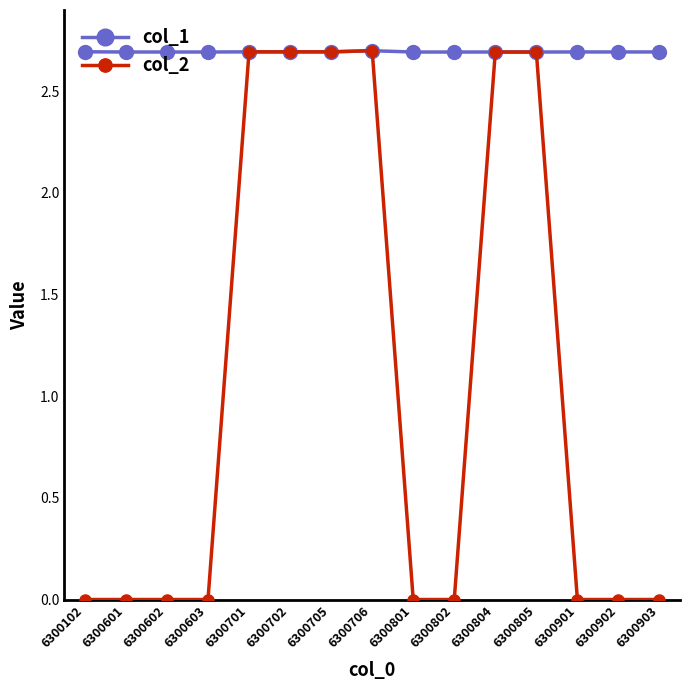

What is the value of the col_1 point at the 6th from the left?

2.7